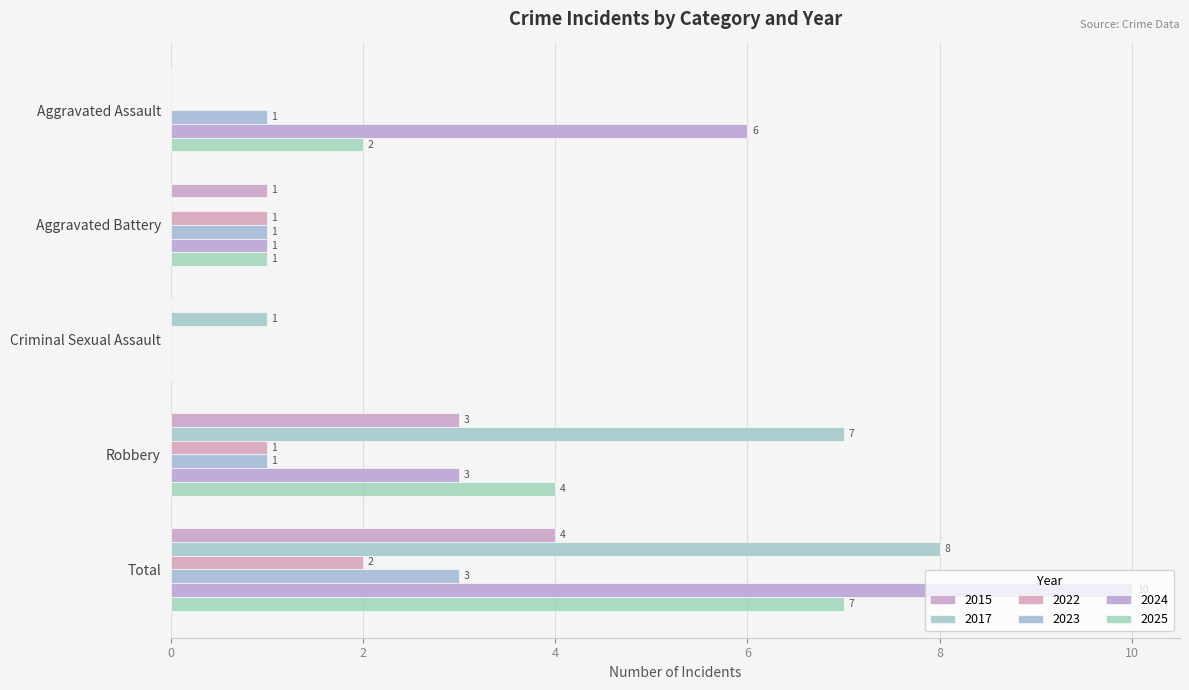

List the labels in order of 2023 value, smallest first.

Criminal Sexual Assault, Aggravated Assault, Aggravated Battery, Robbery, Total